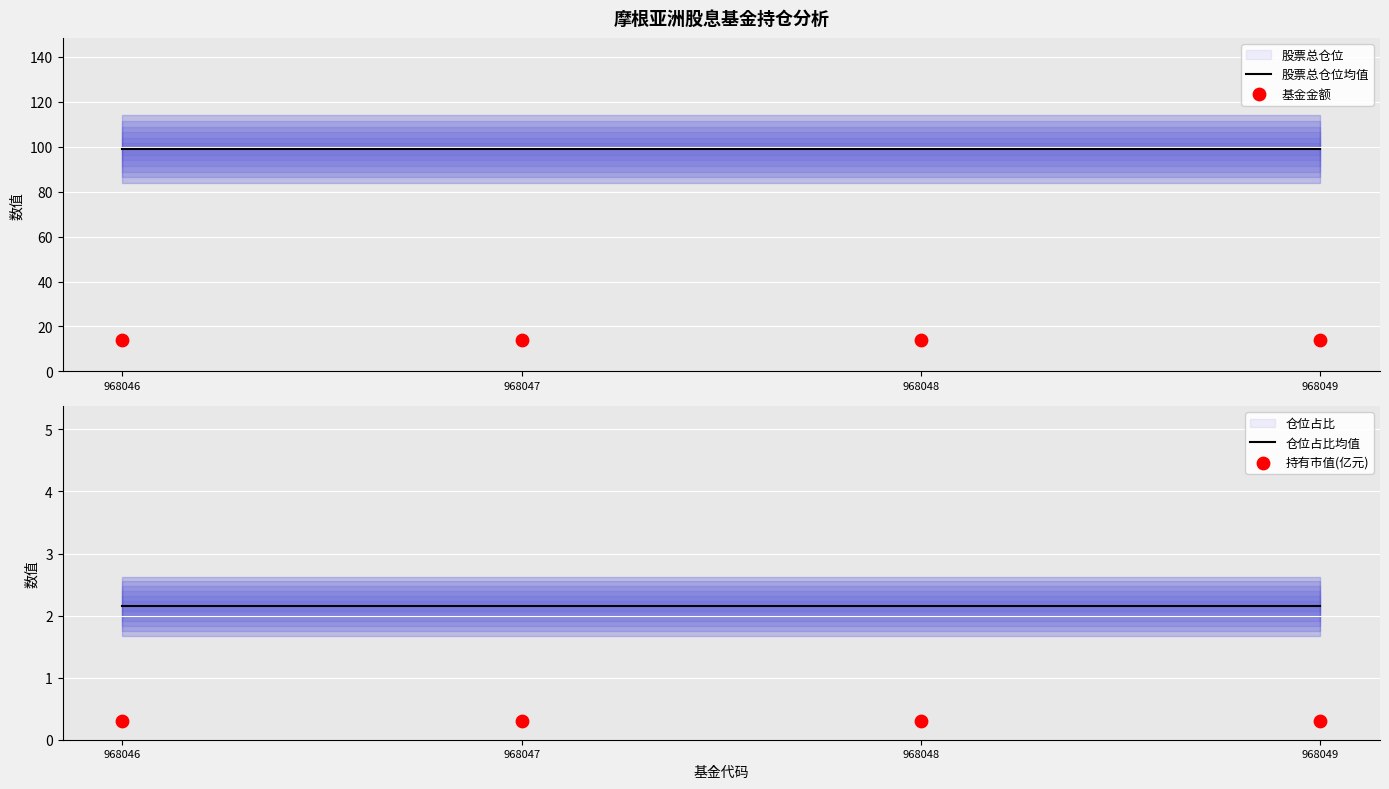

At which category is the sum across all series the highest?

968046